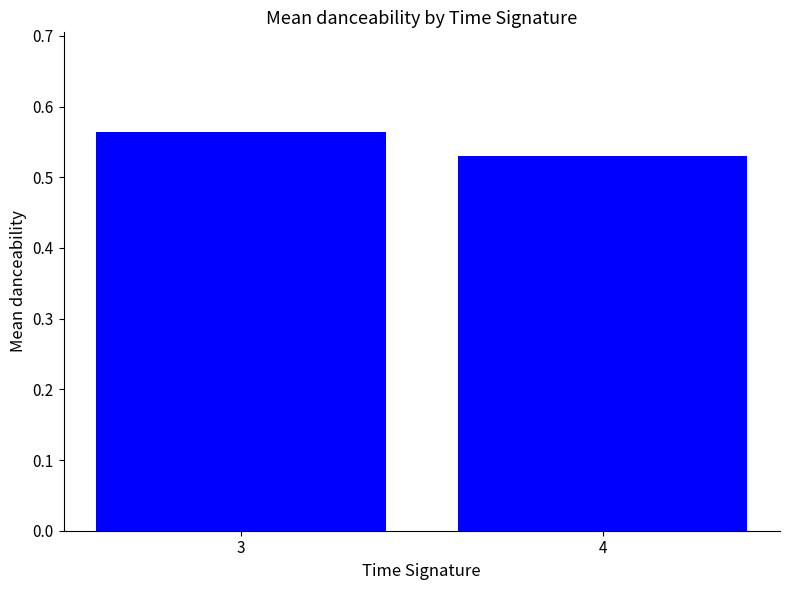

List the labels in order of value, smallest first.

4, 3